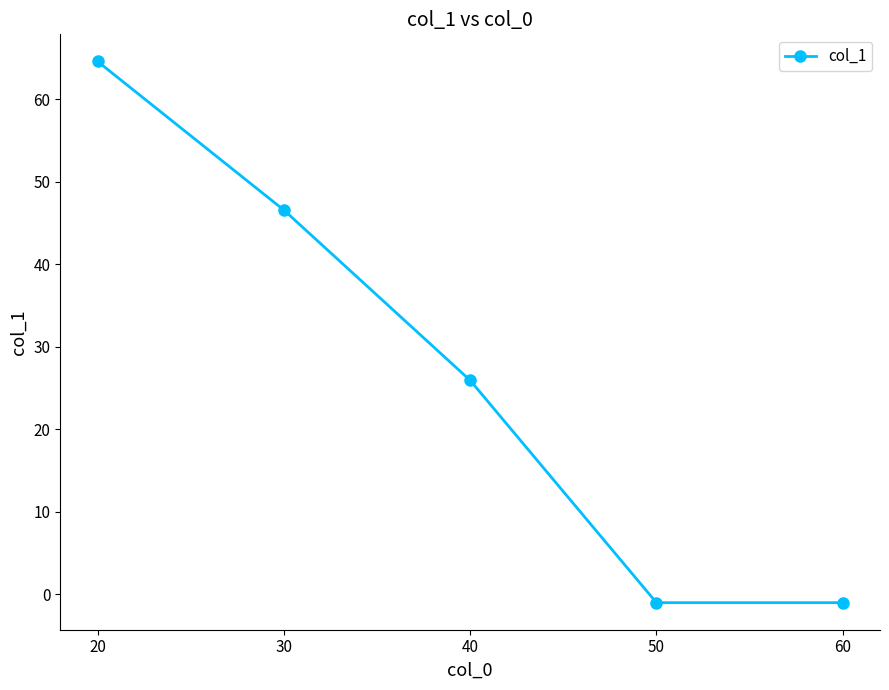

What value does the data have at 30?

46.6